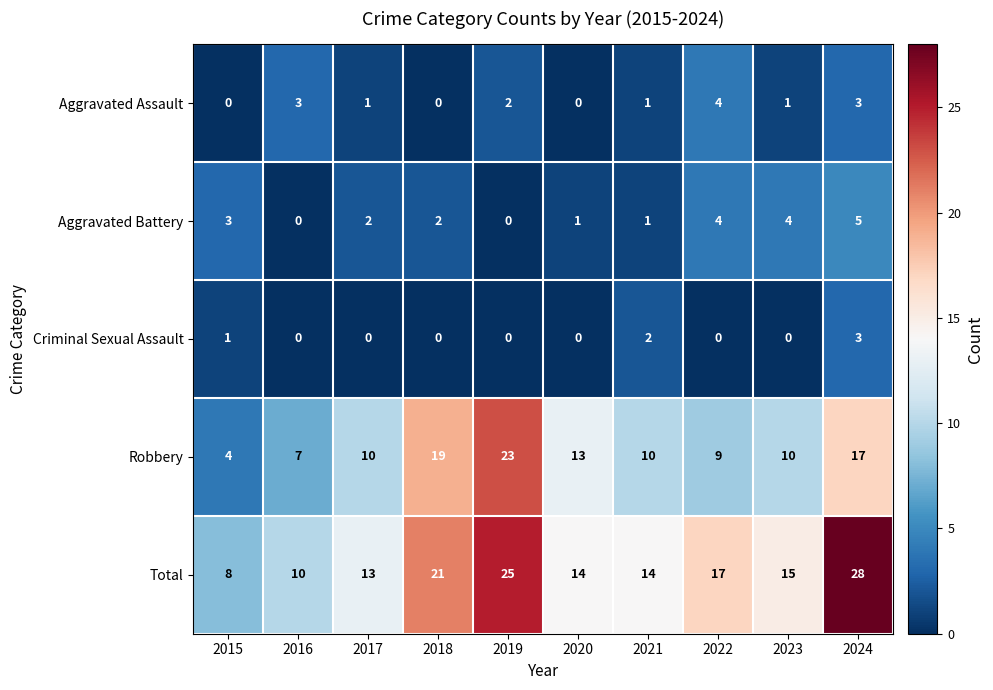

The Criminal Sexual Assault series shows 1 at 2018. True or false?

False